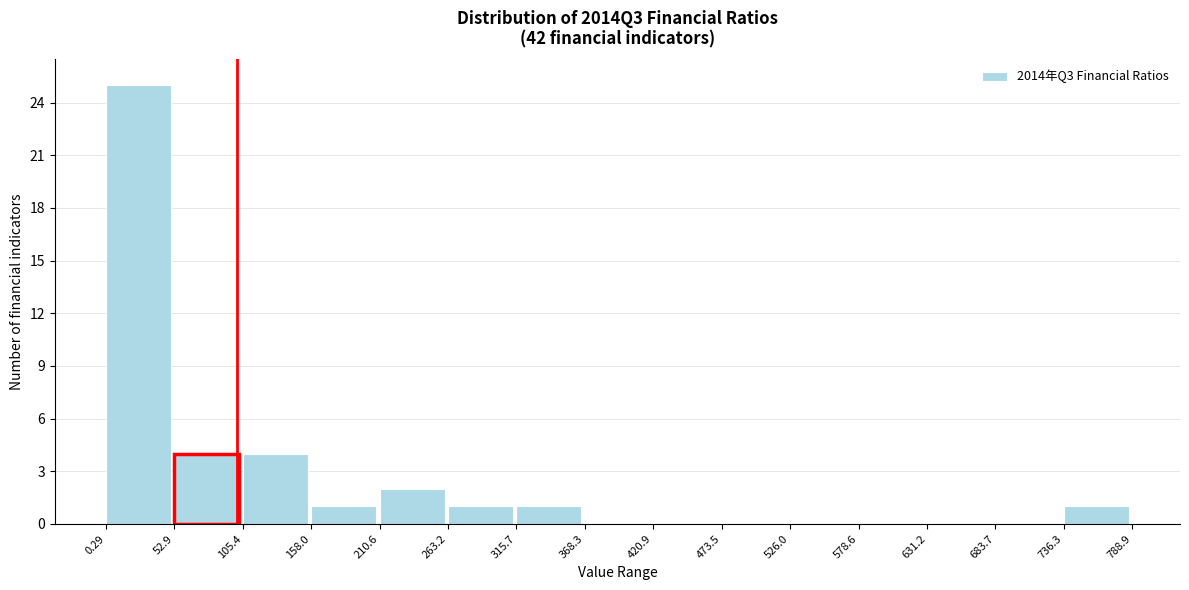

Reading left to right, transcribe this chart: for each bar, give the range it covers on the x-axis and its height. The values are not printed on the chart, so give them approximately, as read against the axis.

0.29 to 52.9: 25
52.9 to 105.4: 4
105.4 to 158.0: 4
158.0 to 210.6: 1
210.6 to 263.2: 2
263.2 to 315.7: 1
315.7 to 368.3: 1
368.3 to 420.9: 0
420.9 to 473.5: 0
473.5 to 526.0: 0
526.0 to 578.6: 0
578.6 to 631.2: 0
631.2 to 683.7: 0
683.7 to 736.3: 0
736.3 to 788.9: 1